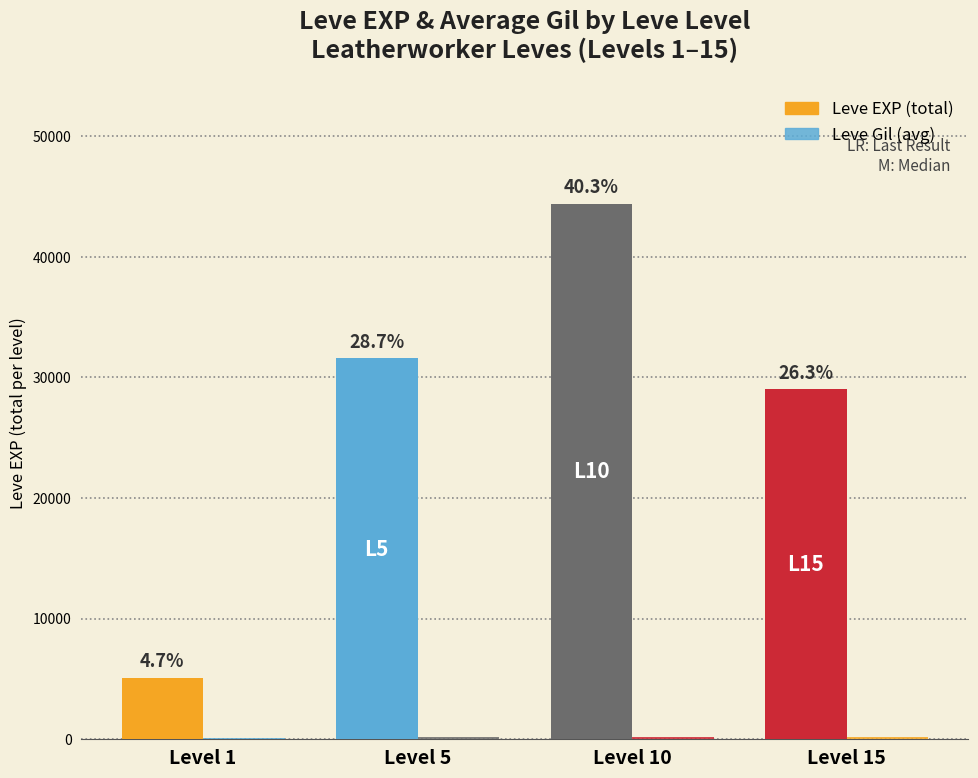

Are the bars horizontal?

No